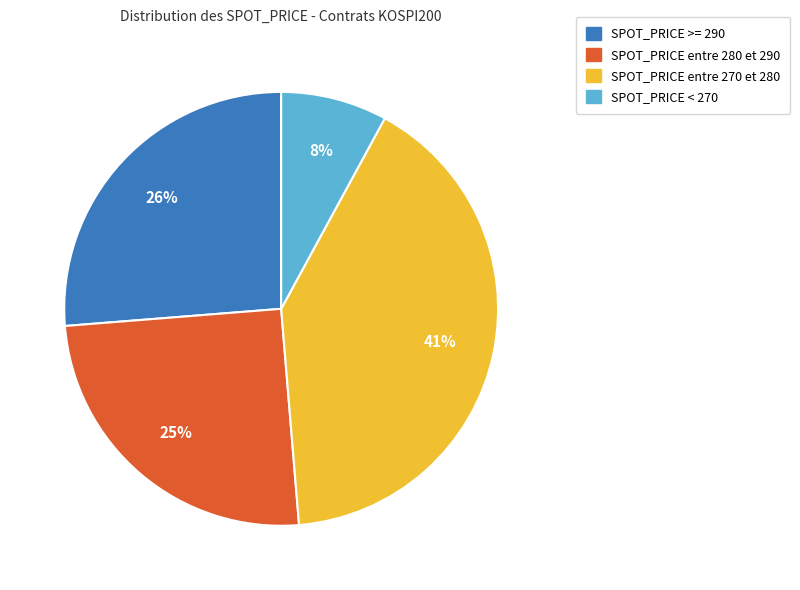

To the nearest percent, what portion does SPOT_PRICE >= 290 represent?

26%